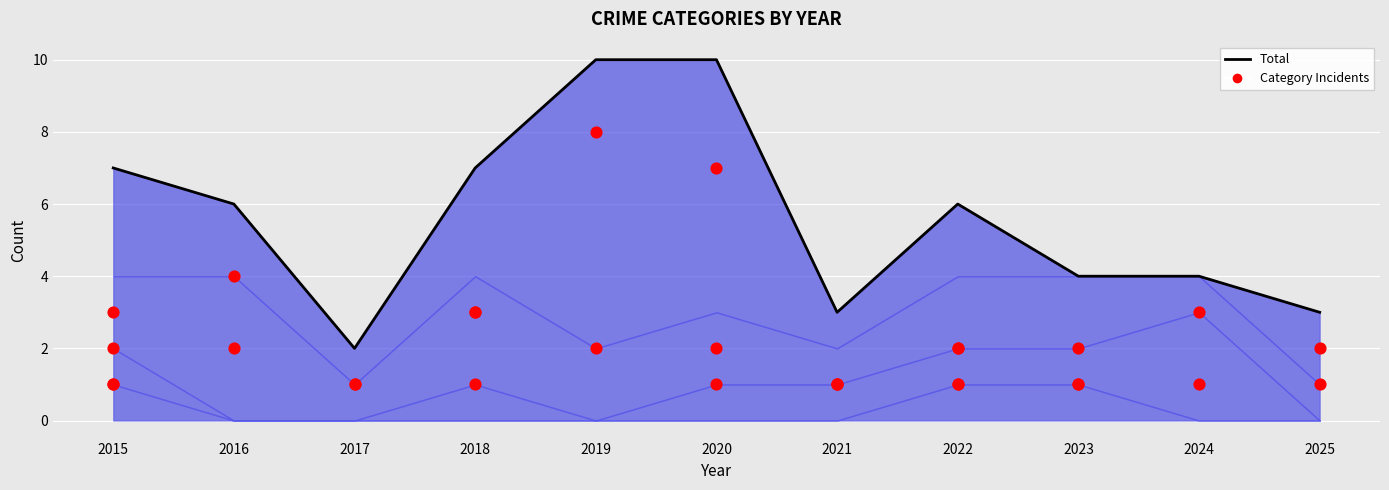

Which series has the largest total across all categories?

Total